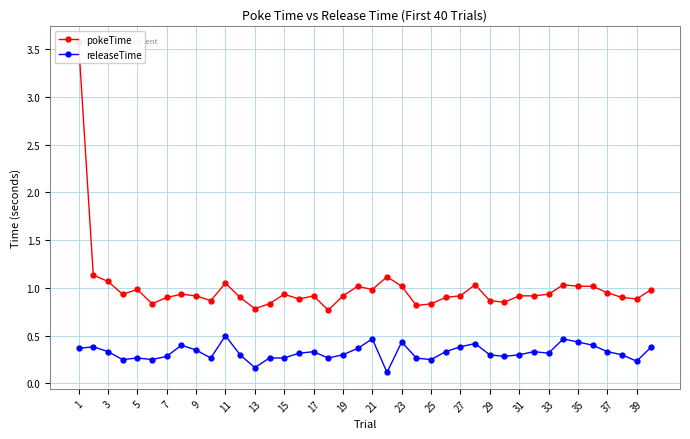

True or false: releaseTime has more than 1 interior local peaks.

True